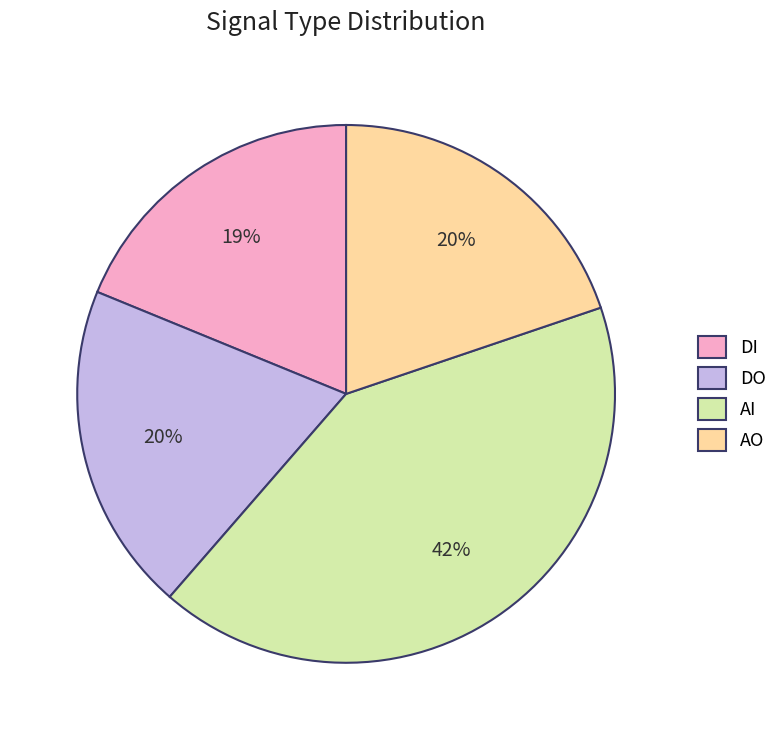

Does DO account for over 50% of the chart?

No